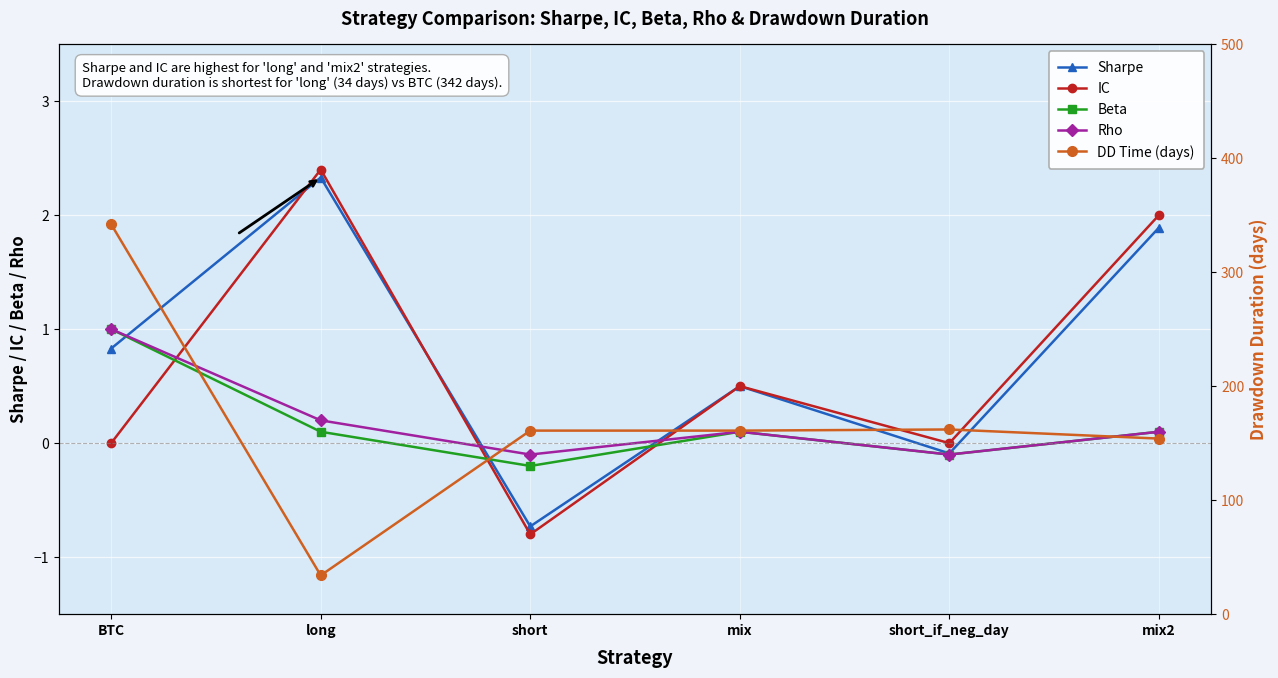

How many data points in Rho are less than 0?

2